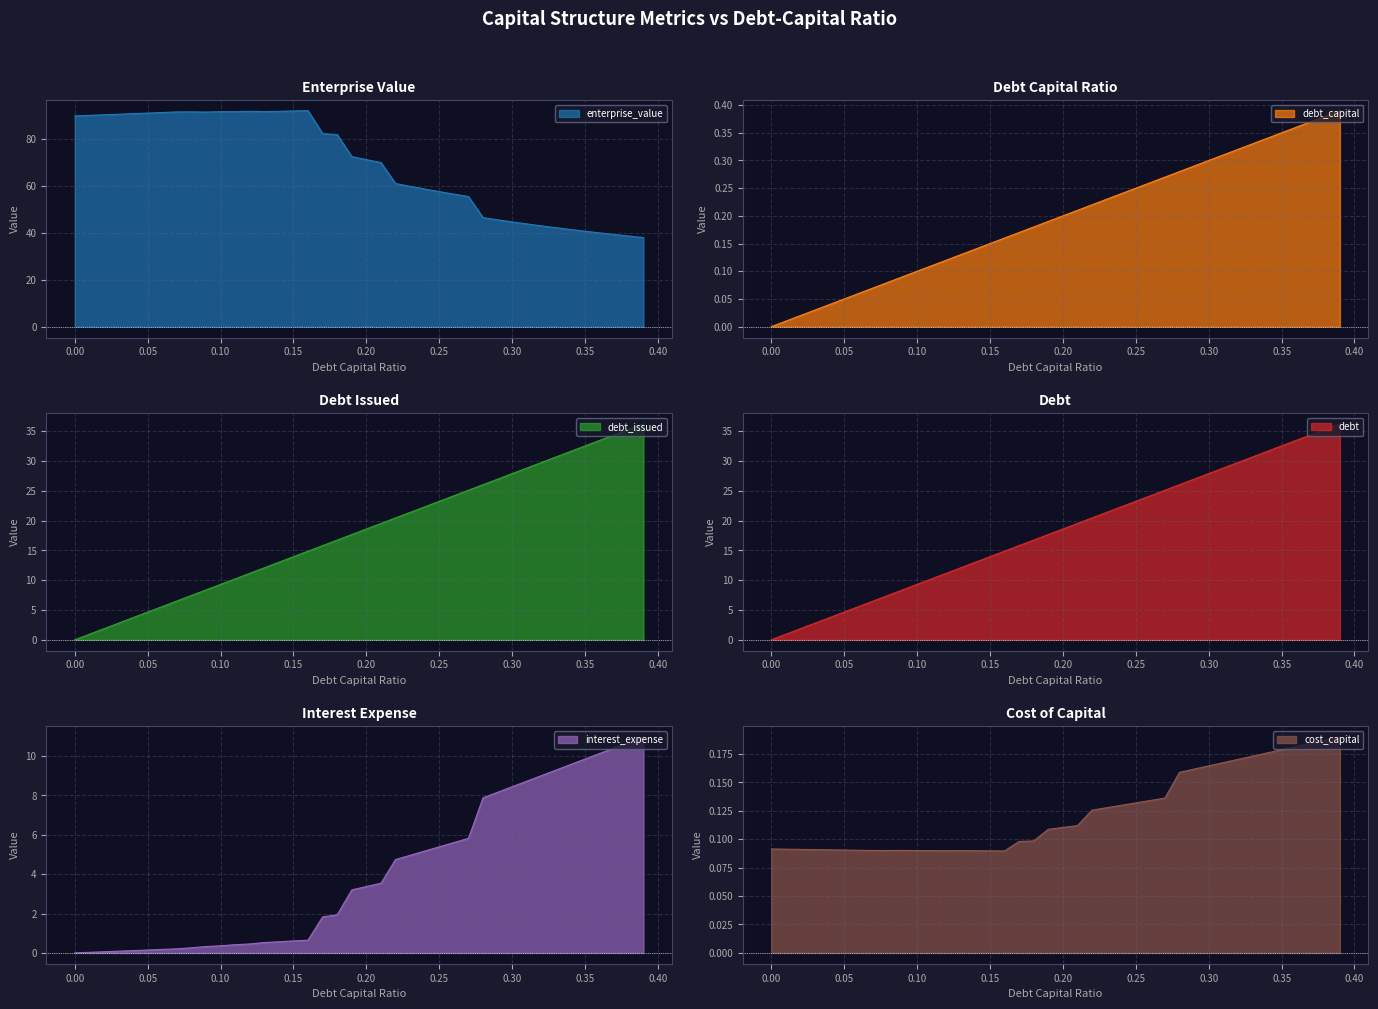

Where do cost_capital and interest_expense first cross each other?

0.03 and 0.04